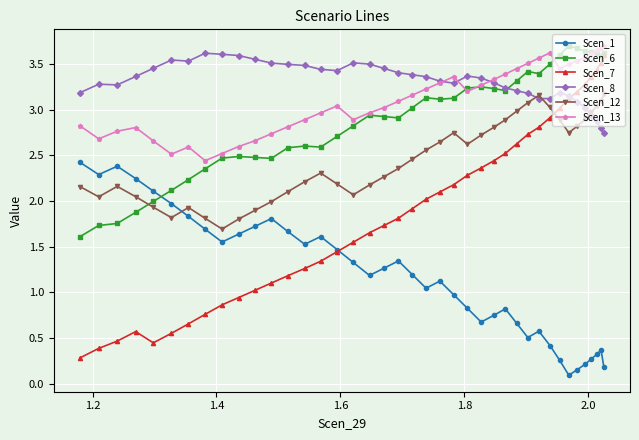

What is the highest value of the Scen_13 series?

3.7